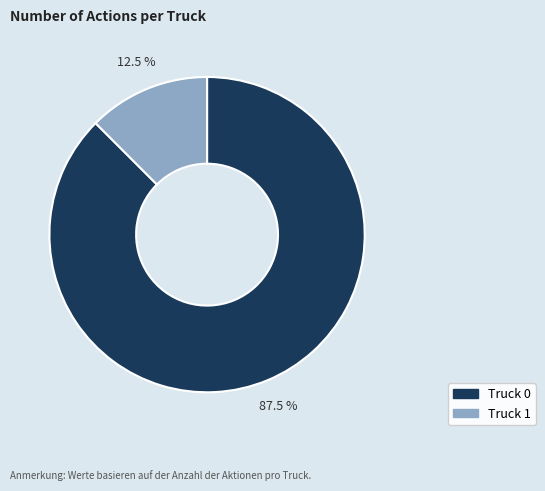

The Truck 1 slice represents 6% of the pie. True or false?

False